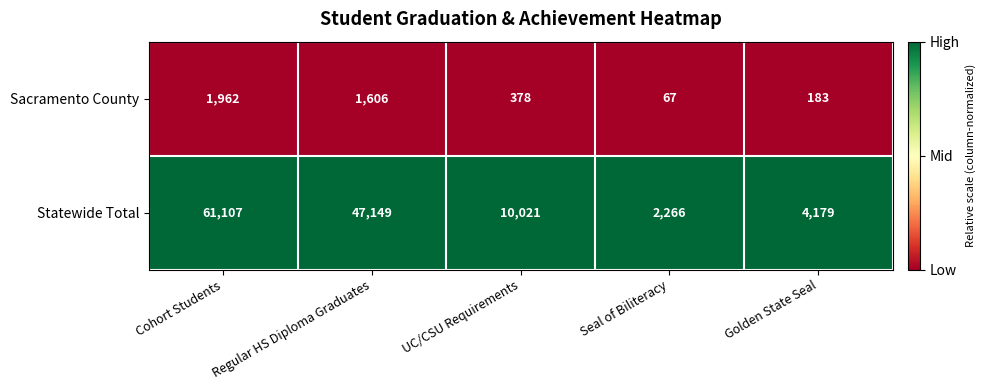

Which category has the highest value across all series?

Cohort Students